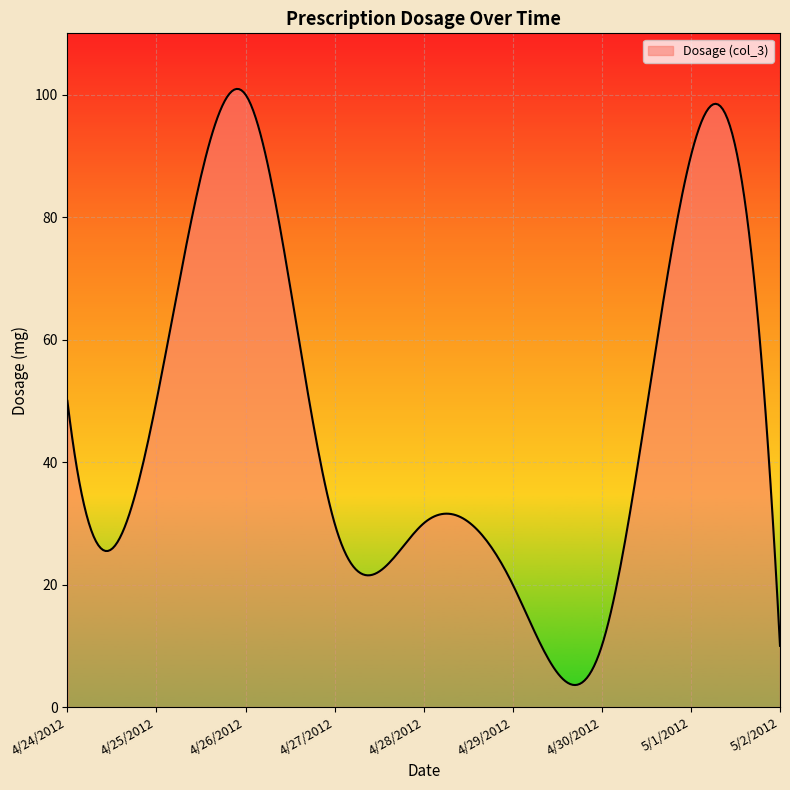

What is the greatest value displayed?

100.9